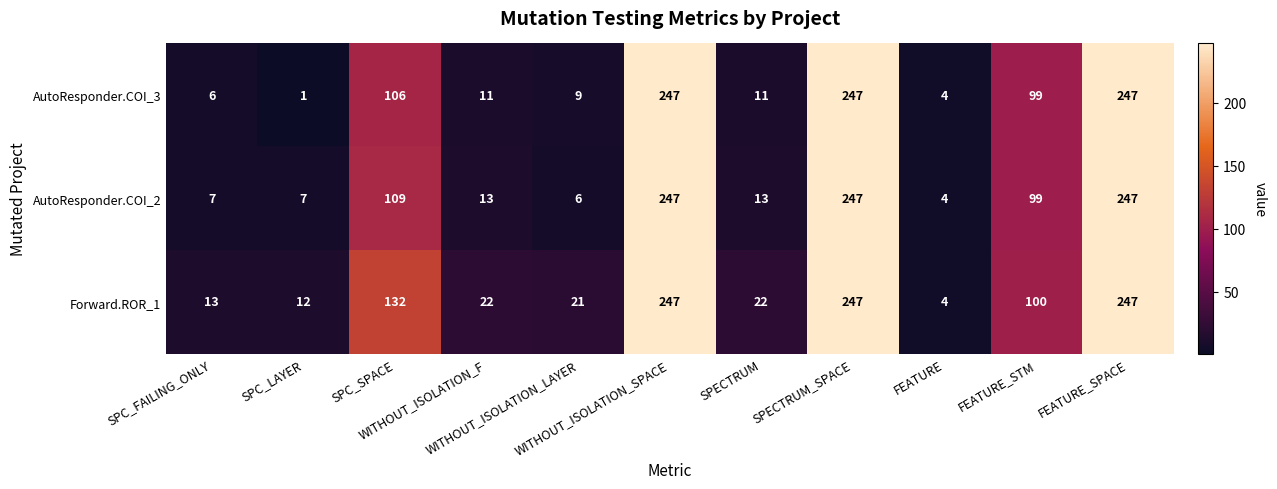

What is the maximum value shown in the chart?

247